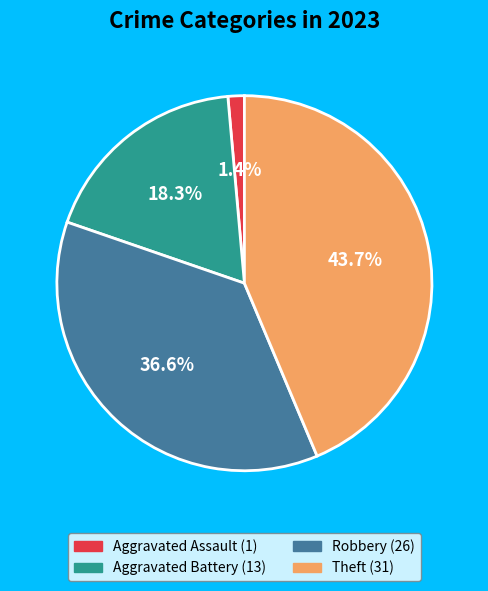

Does Aggravated Assault represent more than half of the total?

No